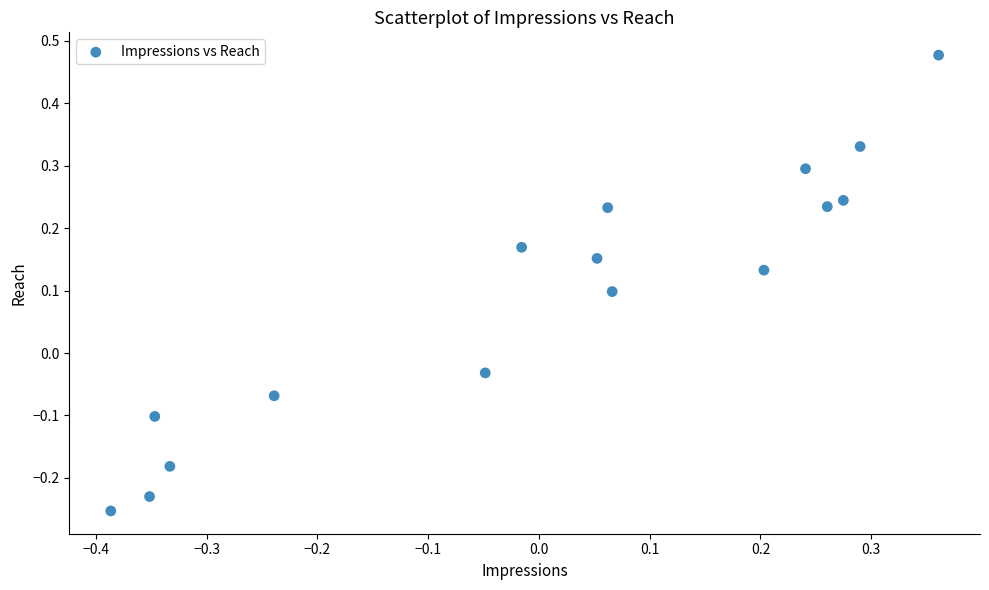

What is the range of X values (max minus min)?

0.7